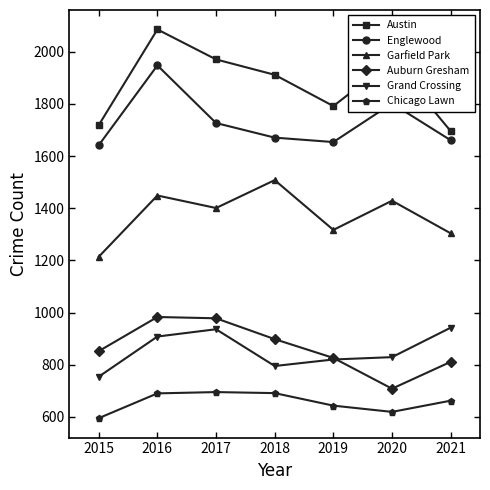

What is the highest value of the Chicago Lawn series?

695